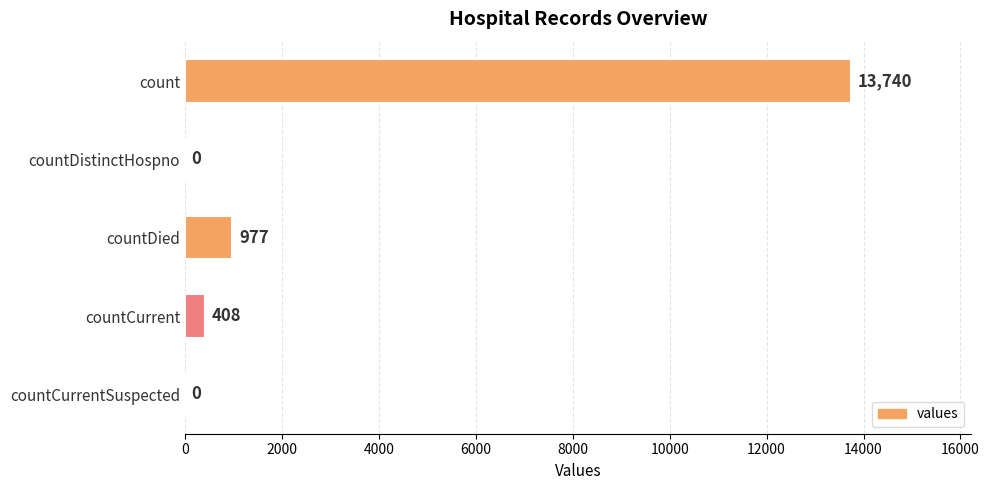

What is the greatest value displayed?

13740